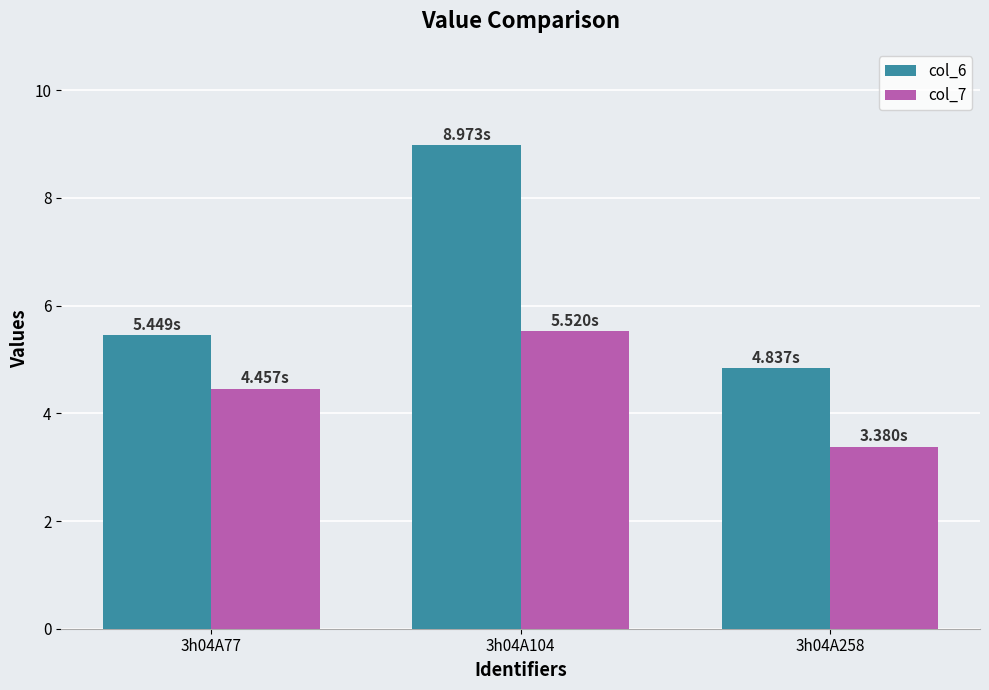

Is the value of col_7 at 3h04A258 greater than the value of col_6 at 3h04A258?

No